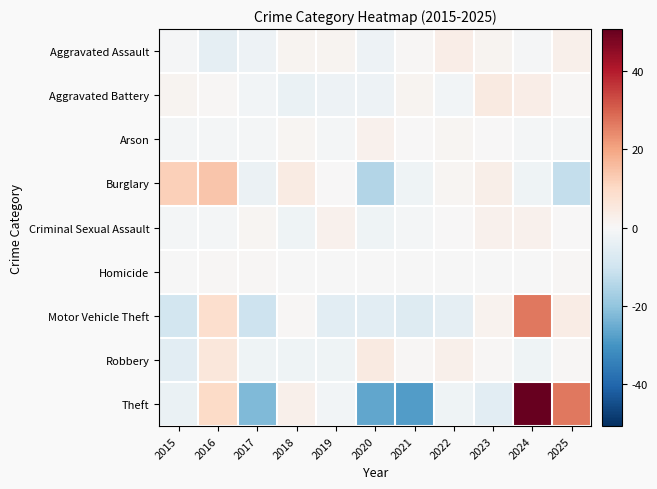

Which series has the largest range (max minus min)?

Theft